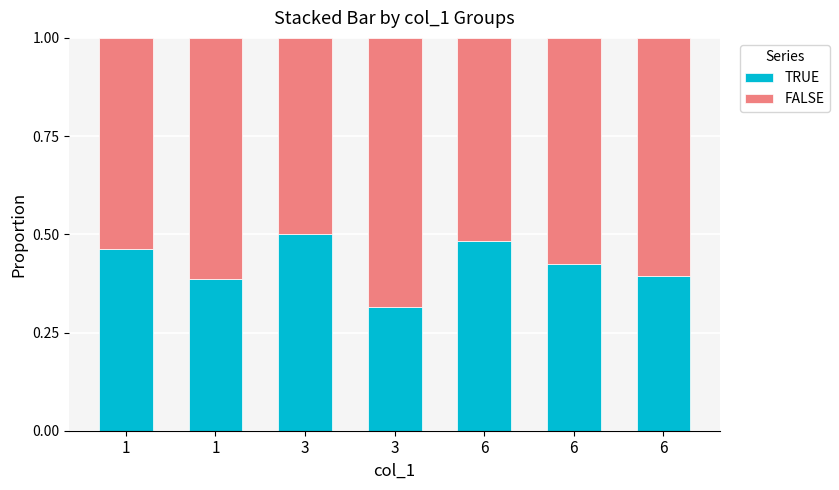

How many FALSE values are between 0 and 1?

7